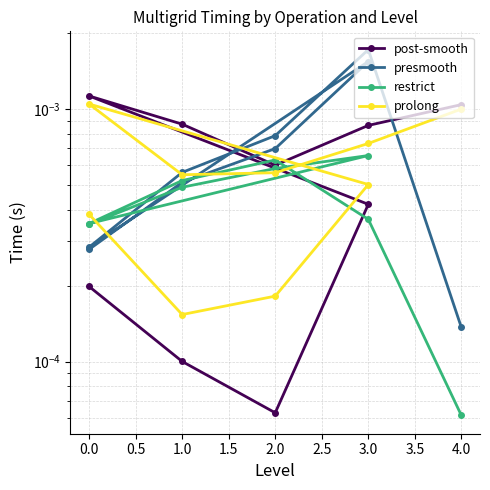

Is this an area chart (filled region under the line)?

No